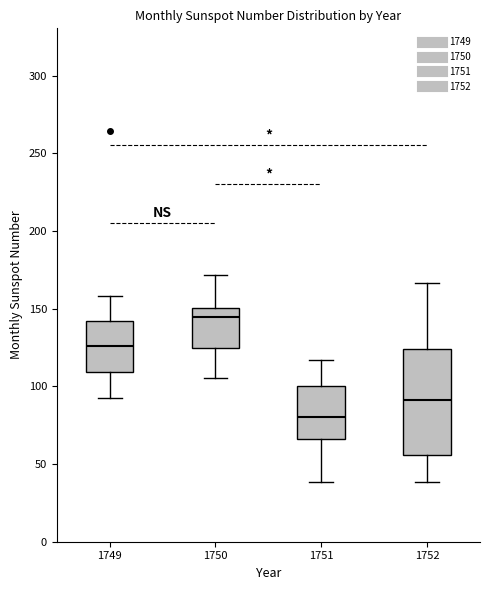

Reading left to right, transcribe this box plot: for each box, give where its median line is, the range the box spans, and where its two whiskers end, as read against the y-axis. The values are not printed on the chart, so give them approximately, as read against the axis.

1749: median 125, box 110 to 140, whiskers 95 to 160
1750: median 145, box 125 to 150, whiskers 105 to 170
1751: median 80, box 65 to 100, whiskers 40 to 115
1752: median 90, box 55 to 125, whiskers 40 to 165